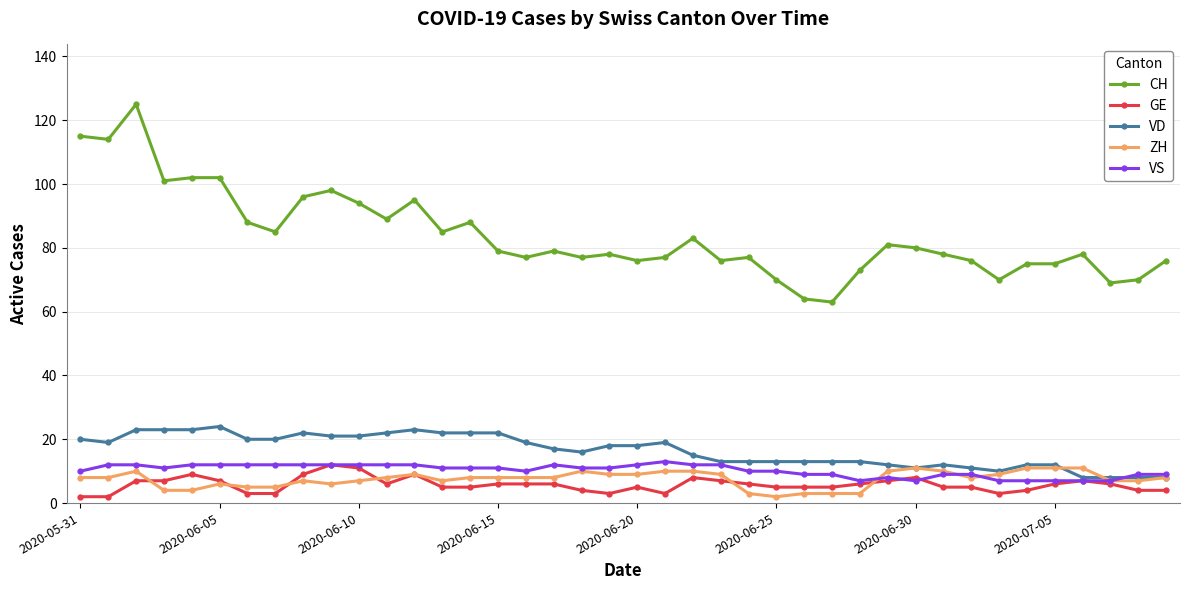

True or false: GE and CH intersect in this chart.

False